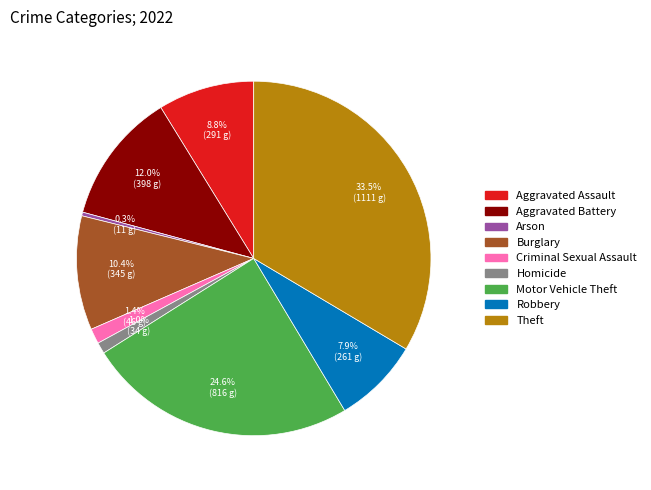

Which slice is the largest?

Theft